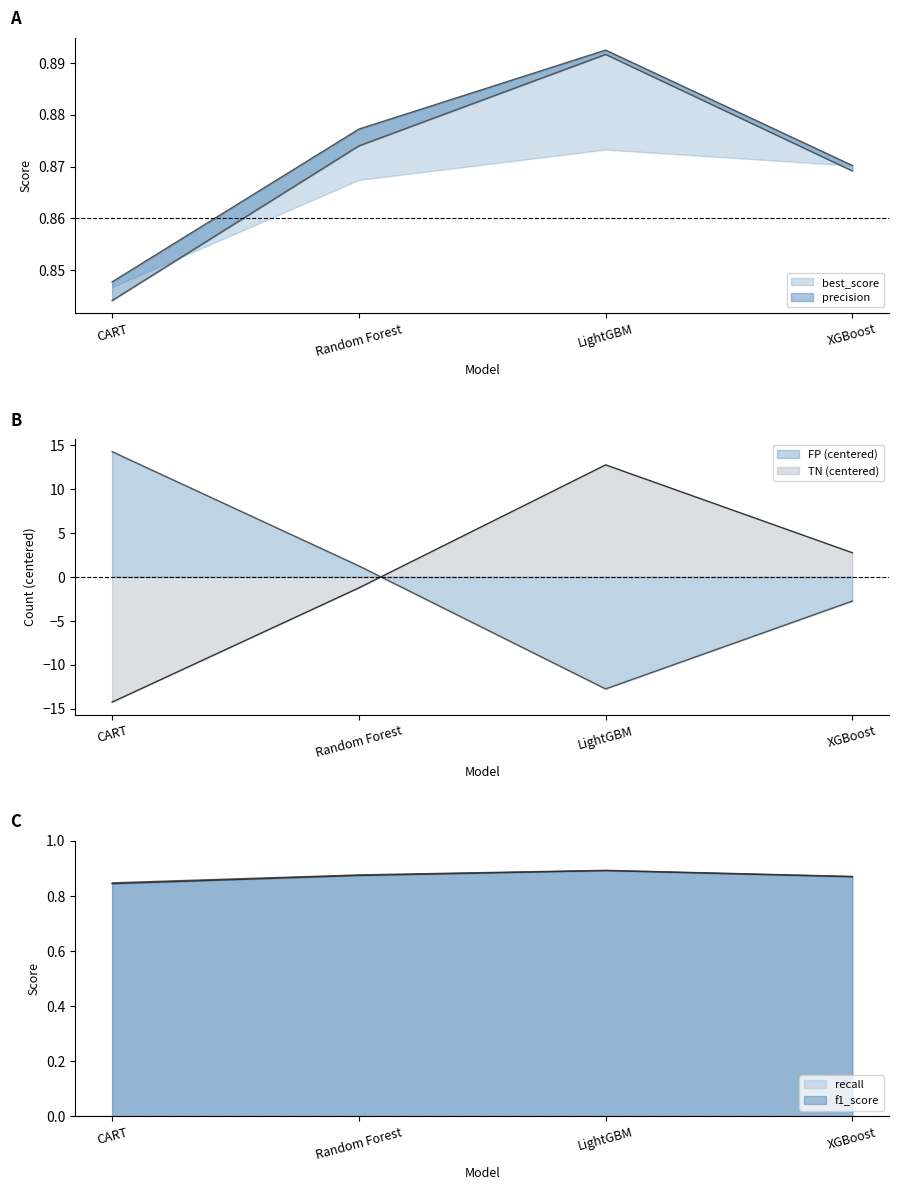

The value of f1_score at XGBoost is 1.4. True or false?

False